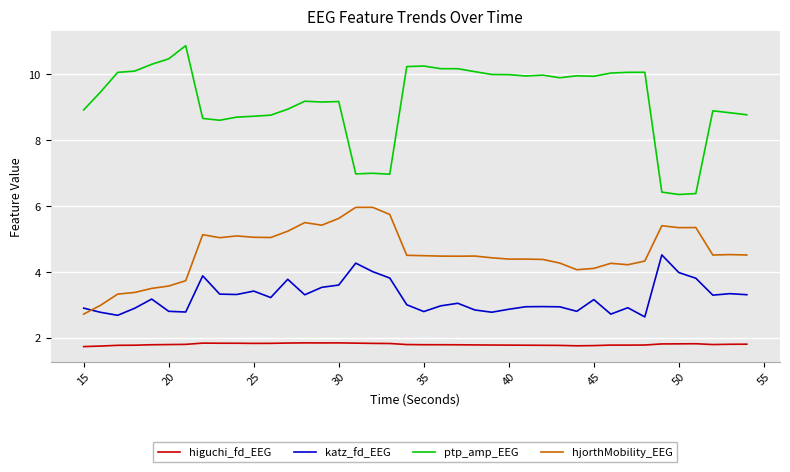

Which series has the largest total across all categories?

ptp_amp_EEG